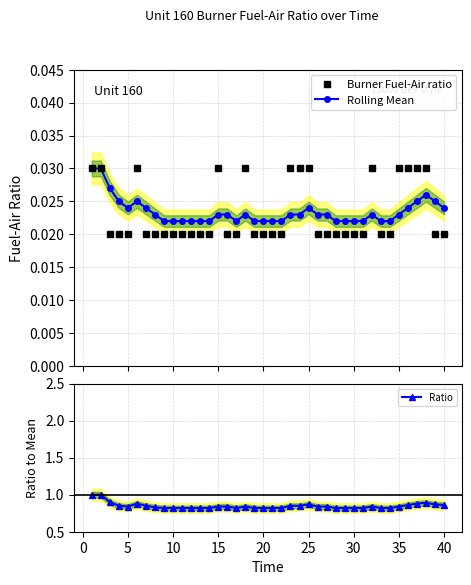

Which series has the largest range (max minus min)?

Ratio